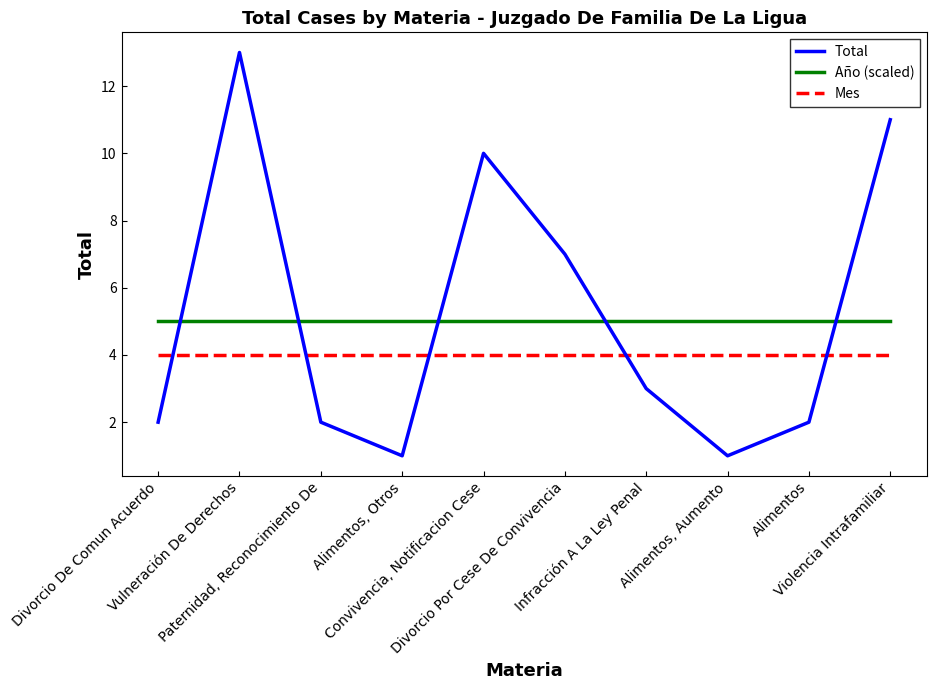

Reading left to right, transcribe all the data shown in this chart.

Total: Divorcio De Comun Acuerdo=2	Vulneración De Derechos=13	Paternidad, Reconocimiento De=2	Alimentos, Otros=1	Convivencia, Notificacion Cese=10	Divorcio Por Cese De Convivencia=7	Infracción A La Ley Penal=3	Alimentos, Aumento=1	Alimentos=2	Violencia Intrafamiliar=11
Año (scaled): Divorcio De Comun Acuerdo=5	Vulneración De Derechos=5	Paternidad, Reconocimiento De=5	Alimentos, Otros=5	Convivencia, Notificacion Cese=5	Divorcio Por Cese De Convivencia=5	Infracción A La Ley Penal=5	Alimentos, Aumento=5	Alimentos=5	Violencia Intrafamiliar=5
Mes: Divorcio De Comun Acuerdo=4	Vulneración De Derechos=4	Paternidad, Reconocimiento De=4	Alimentos, Otros=4	Convivencia, Notificacion Cese=4	Divorcio Por Cese De Convivencia=4	Infracción A La Ley Penal=4	Alimentos, Aumento=4	Alimentos=4	Violencia Intrafamiliar=4